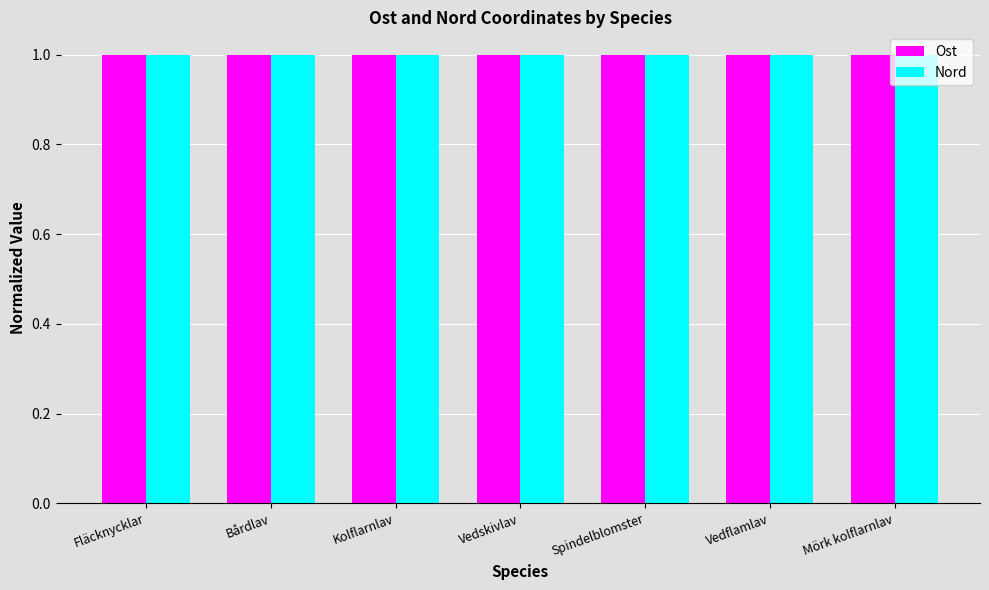

What is the value of the Ost bar at the 1st from the left?

1.0